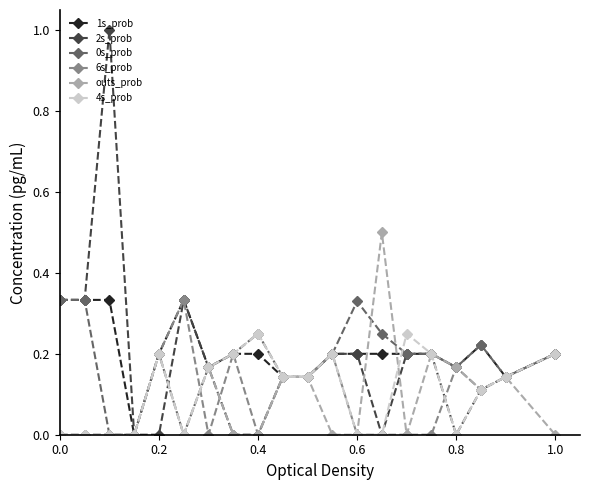

Which series has the widest spread of values?

2s_prob